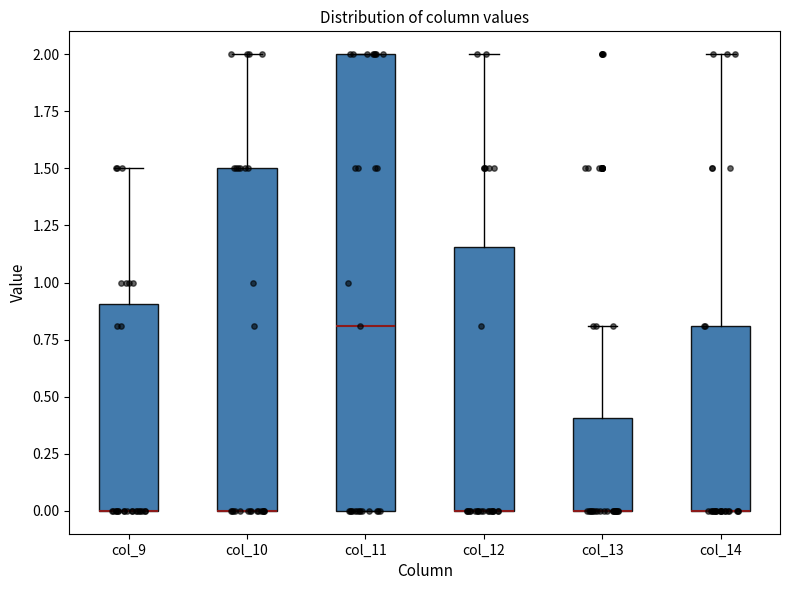

Comparing the boxes themselves (not the whiskers), which one is the tallest?

col_11